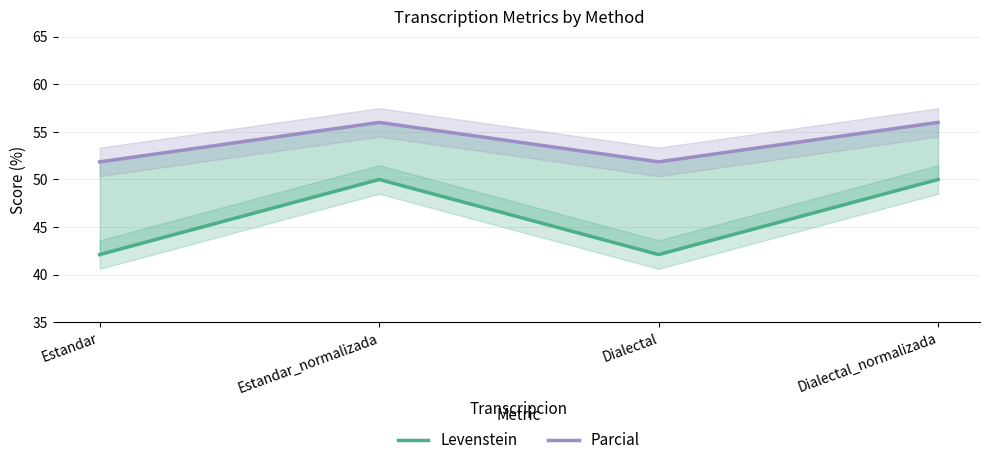

Is the value of Parcial at Estandar greater than the value of Levenstein at Dialectal_normalizada?

Yes